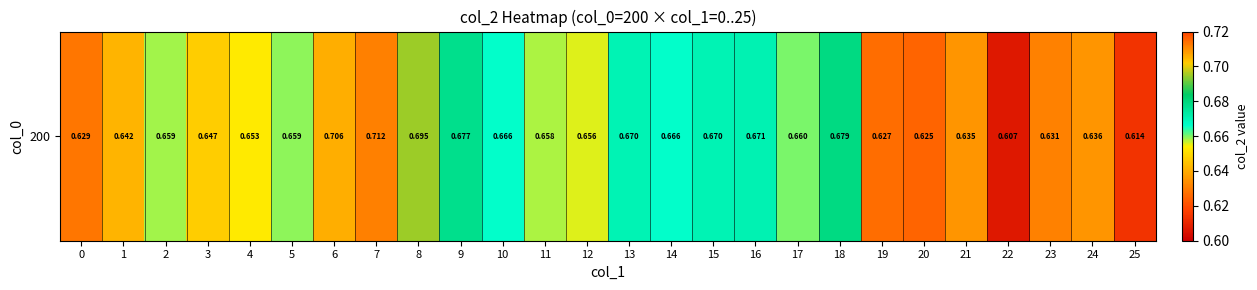

Reading left to right, what are all the values shown in this chart?

0=0.6	1=0.6	2=0.7	3=0.6	4=0.7	5=0.7	6=0.7	7=0.7	8=0.7	9=0.7	10=0.7	11=0.7	12=0.7	13=0.7	14=0.7	15=0.7	16=0.7	17=0.7	18=0.7	19=0.6	20=0.6	21=0.6	22=0.6	23=0.6	24=0.6	25=0.6